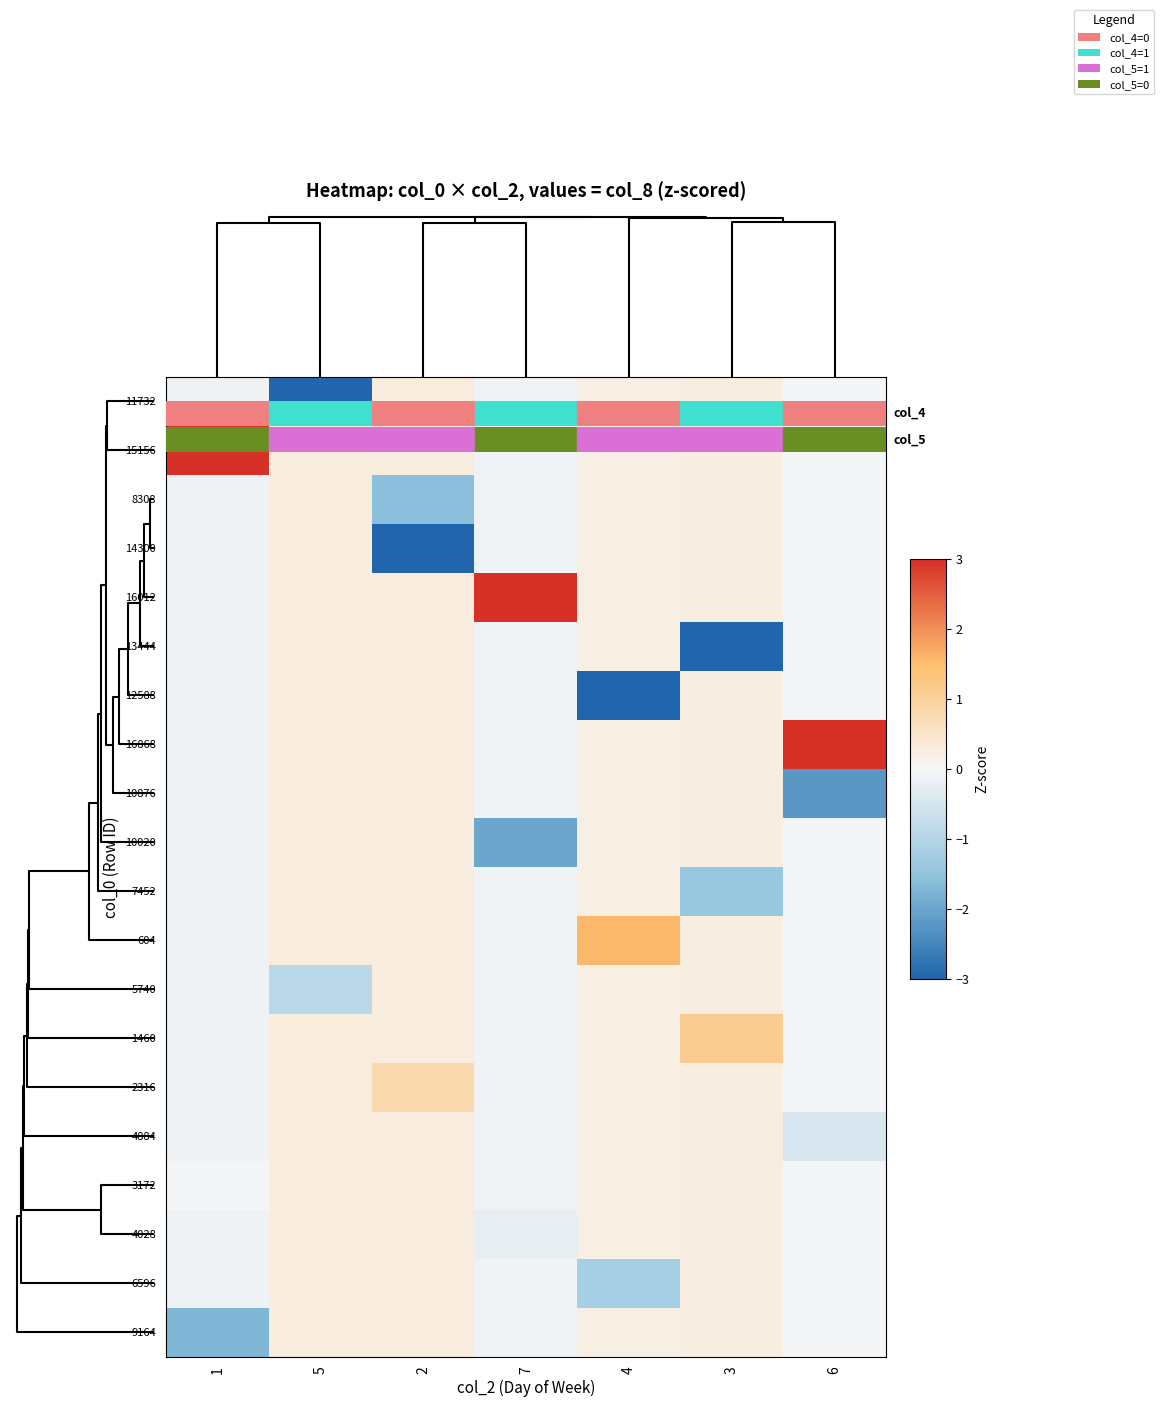

How many data points does each series have?

7